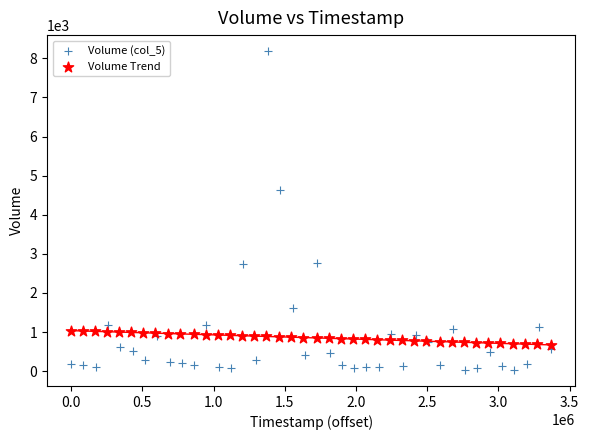

Which series contains the lowest Y value?

Volume (col_5)